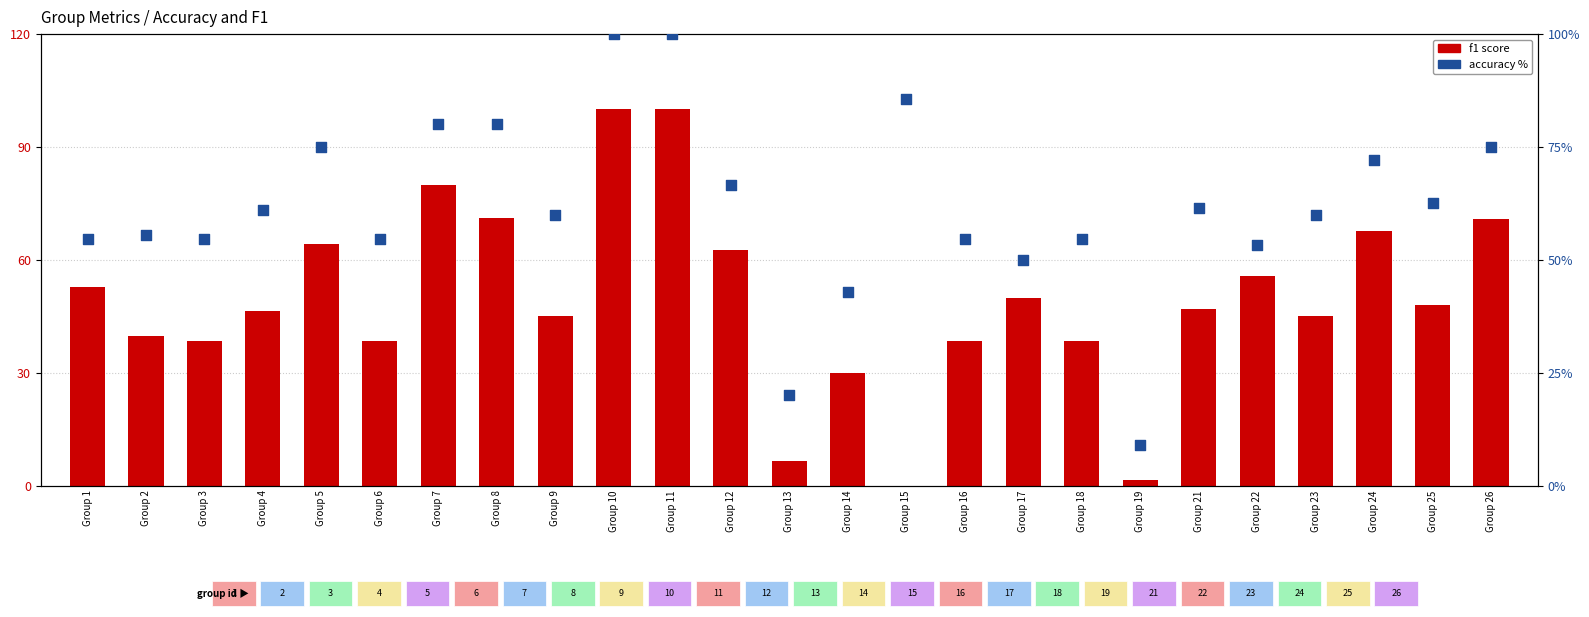

What is the total value across all series at Group 11?

200.0